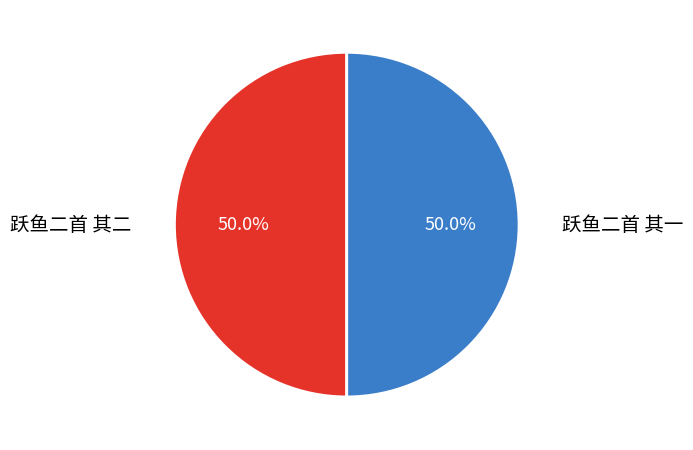

What percentage is the 跃鱼二首 其二 slice, to the nearest percent?

50%